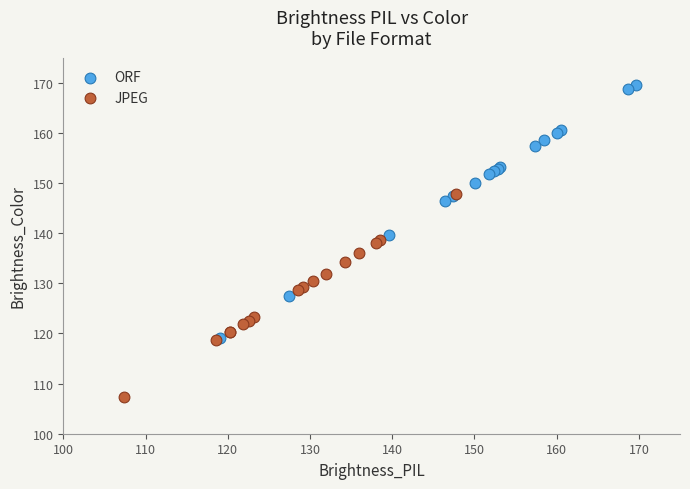

Which series contains the highest Y value?

ORF